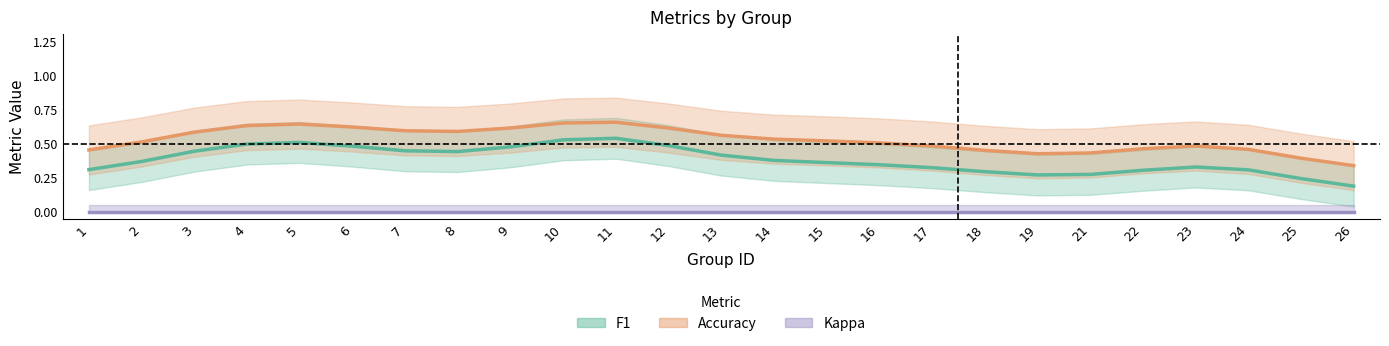

What is the total value across all series at 14?

1.0